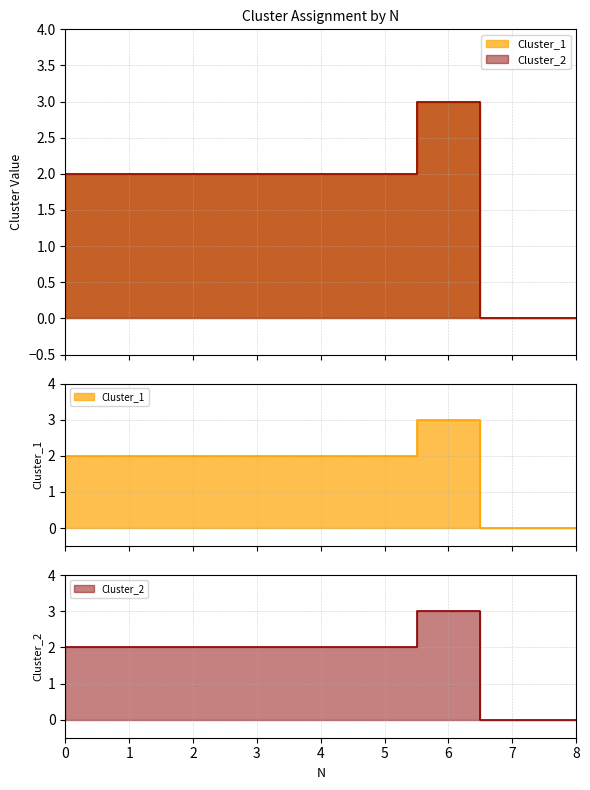

How many data points in Cluster_1 are less than 2?

2